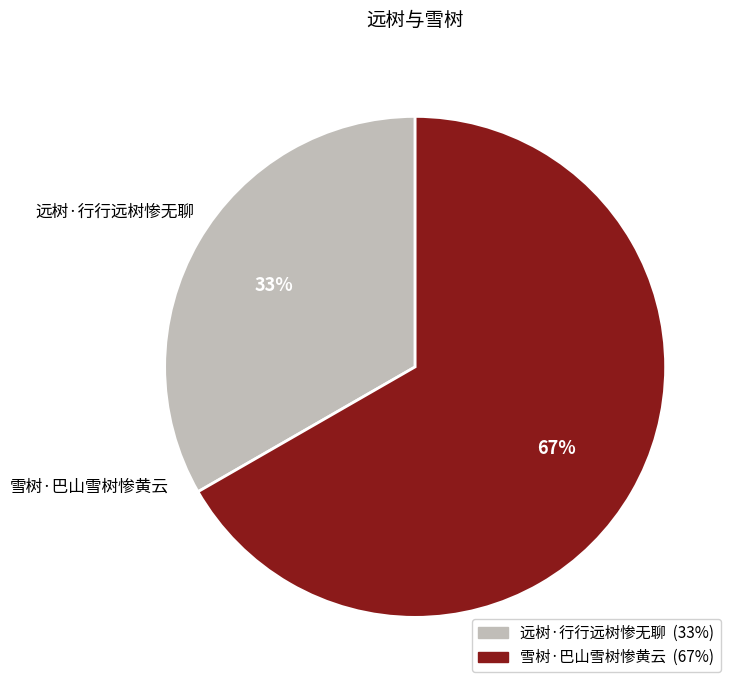

Rank the categories by value from lowest to highest.

远树·行行远树惨无聊, 雪树·巴山雪树惨黄云